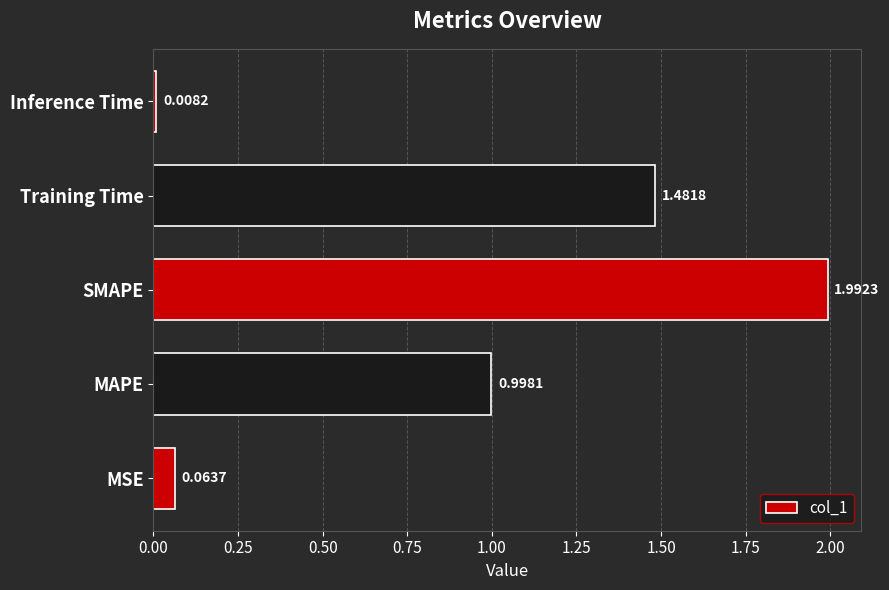

What is the difference between the maximum and minimum values?

2.0